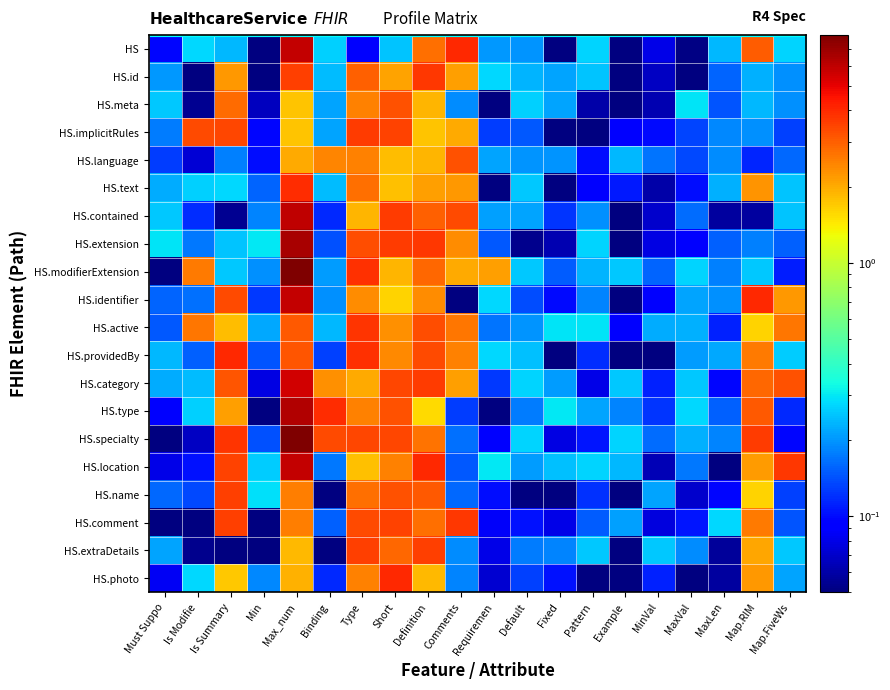

Rank the series at MaxLen from highest to lowest value.

HS.comment, HS, HS.text, HS.providedBy, HS.identifier, HS.language, HS.implicitRules, HS.specialty, HS.modifierExtension, HS.id, HS.type, HS.extension, HS.meta, HS.active, HS.name, HS.category, HS.photo, HS.contained, HS.extraDetails, HS.location